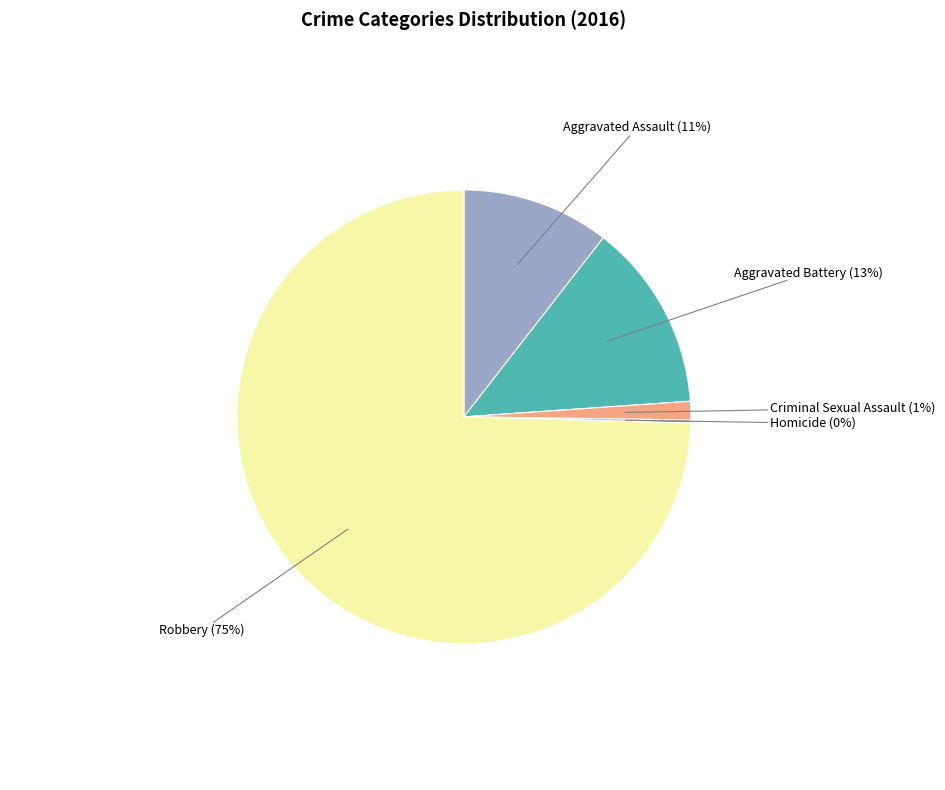

Which category has the biggest portion of the pie?

Robbery